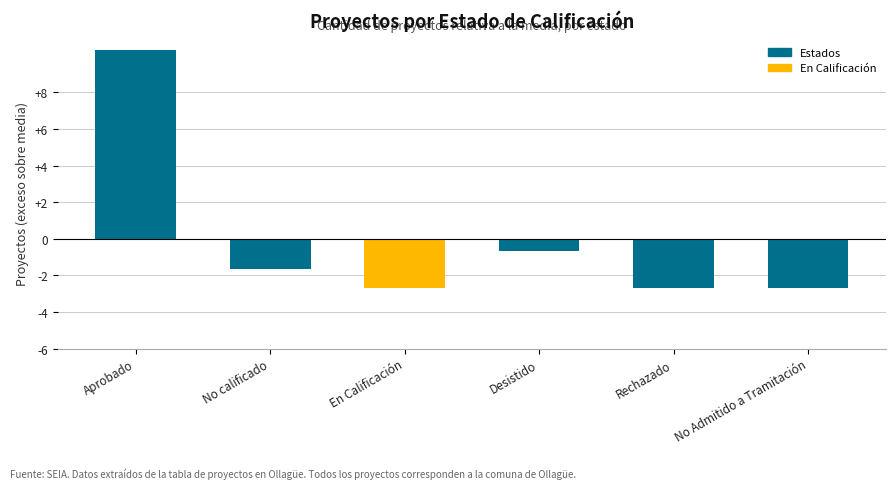

What is the difference between the maximum and minimum values?

13.0